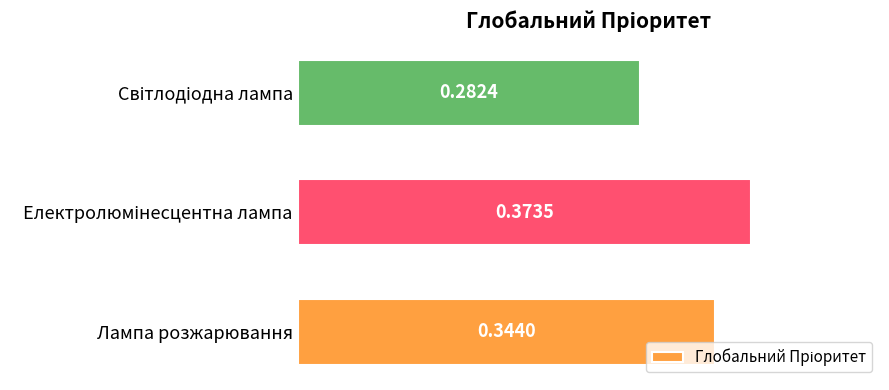

What is the sum of all values?

1.0